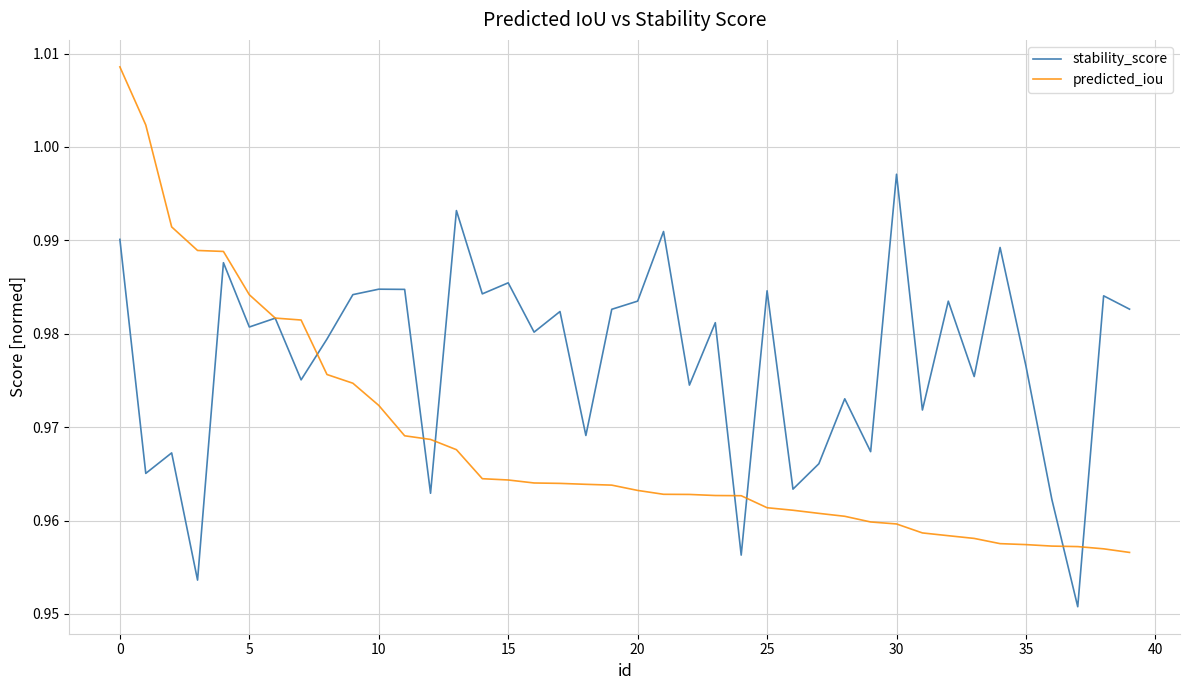

Which series has the widest spread of values?

predicted_iou